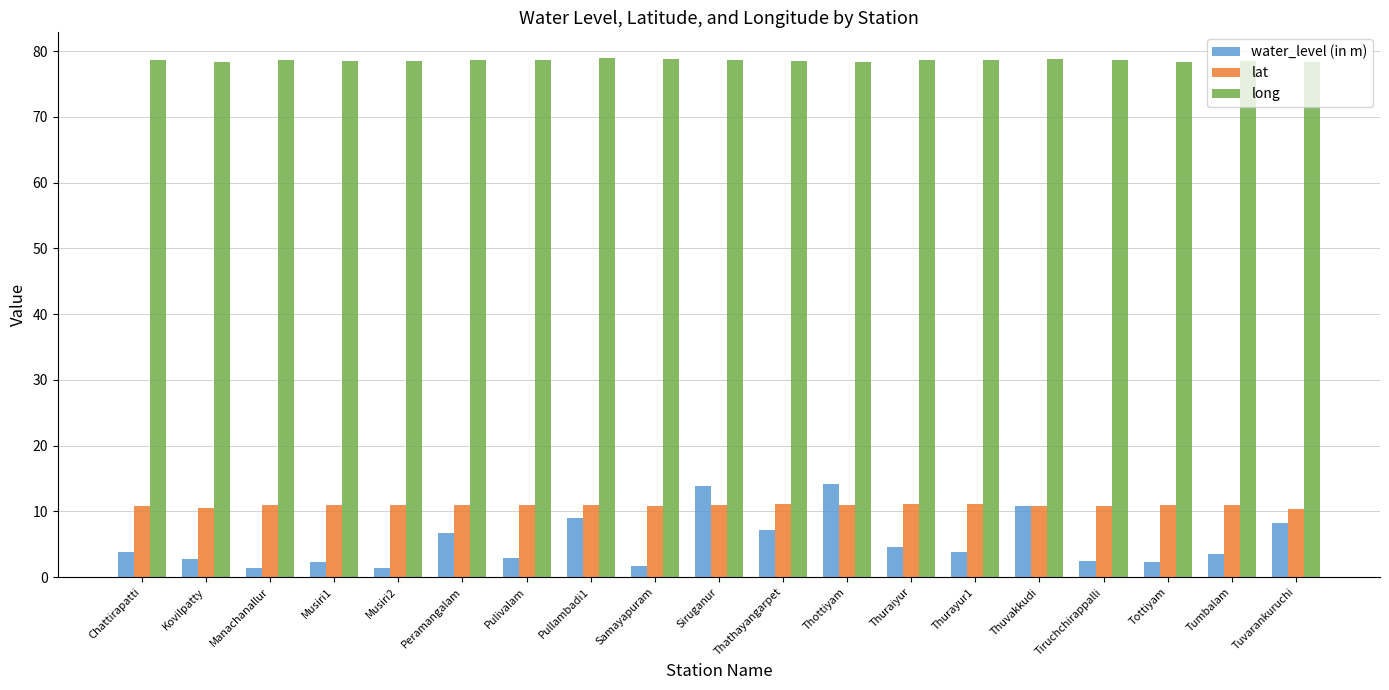

What is the spread (max minus min) of values at Pulivalam?

75.8